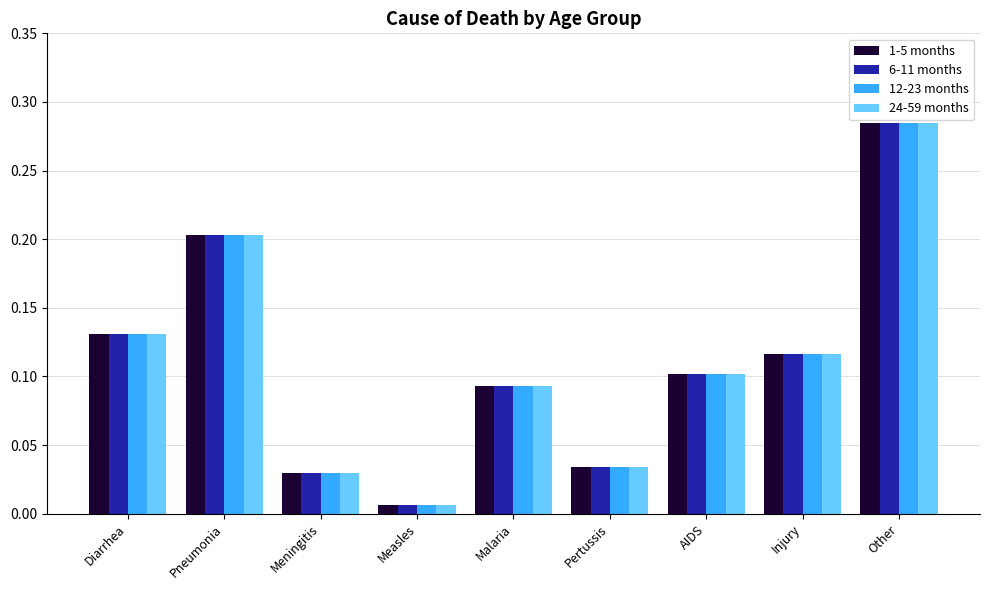

What is the sum of the 12-23 months values at Other and Injury?

0.4